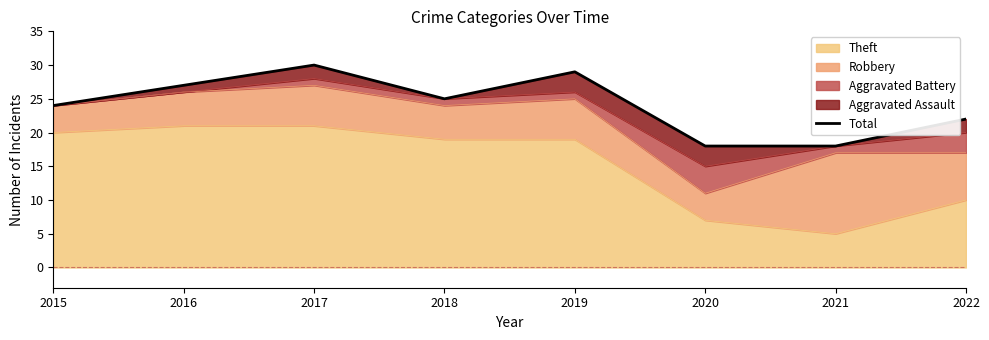

List the labels in order of value, largest first.

2017, 2019, 2016, 2018, 2015, 2022, 2020, 2021